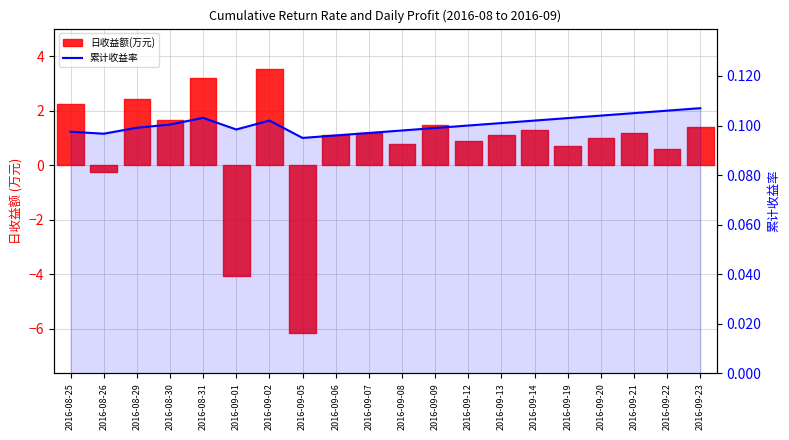

The value at 2016-09-08 is 0.1. True or false?

True